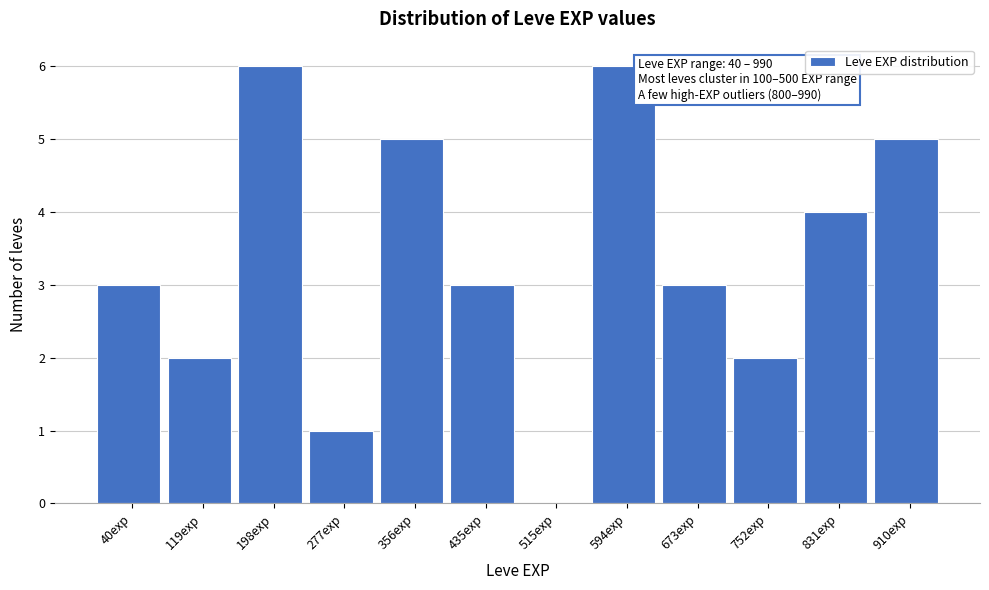

Reading left to right, extract all data points from this chart.

40exp=3	119exp=2	198exp=6	277exp=1	356exp=5	435exp=3	515exp=0	594exp=6	673exp=3	752exp=2	831exp=4	910exp=5